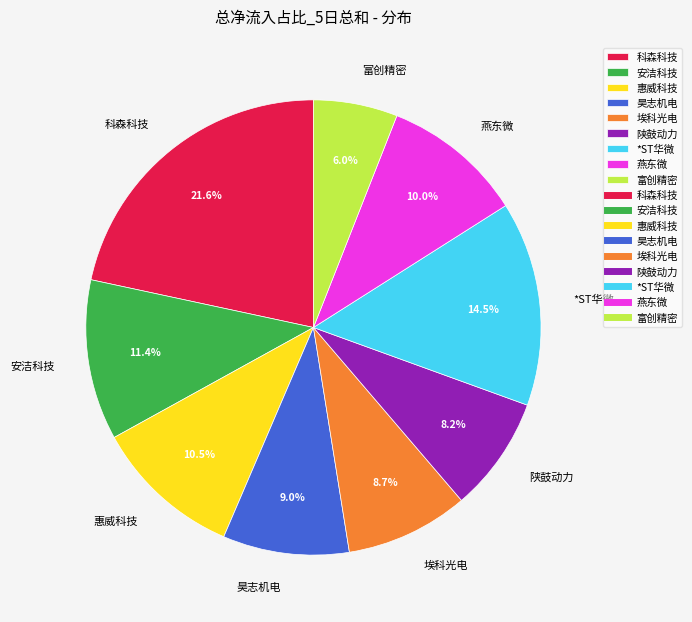

What percentage do *ST华微 and 安洁科技 together represent?

25.9%